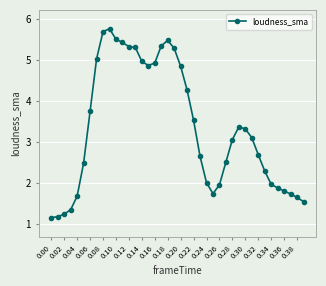

True or false: the data has more than 0 interior local peaks.

True